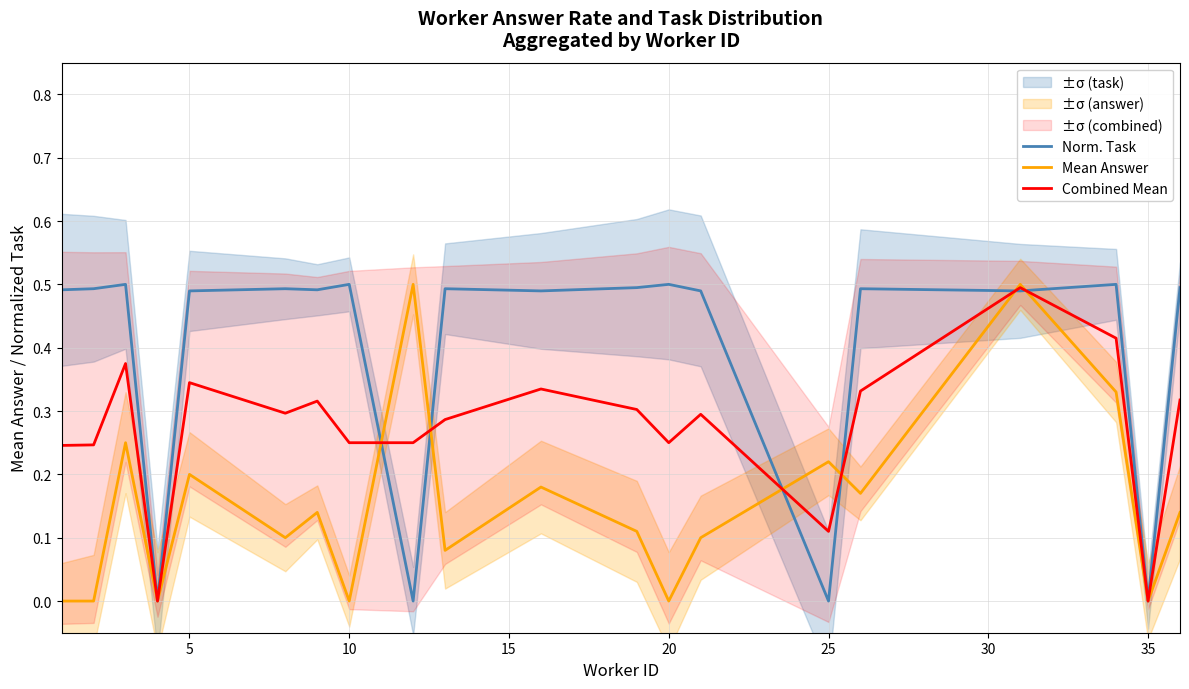

True or false: Norm. Task and Combined Mean intersect in this chart.

True